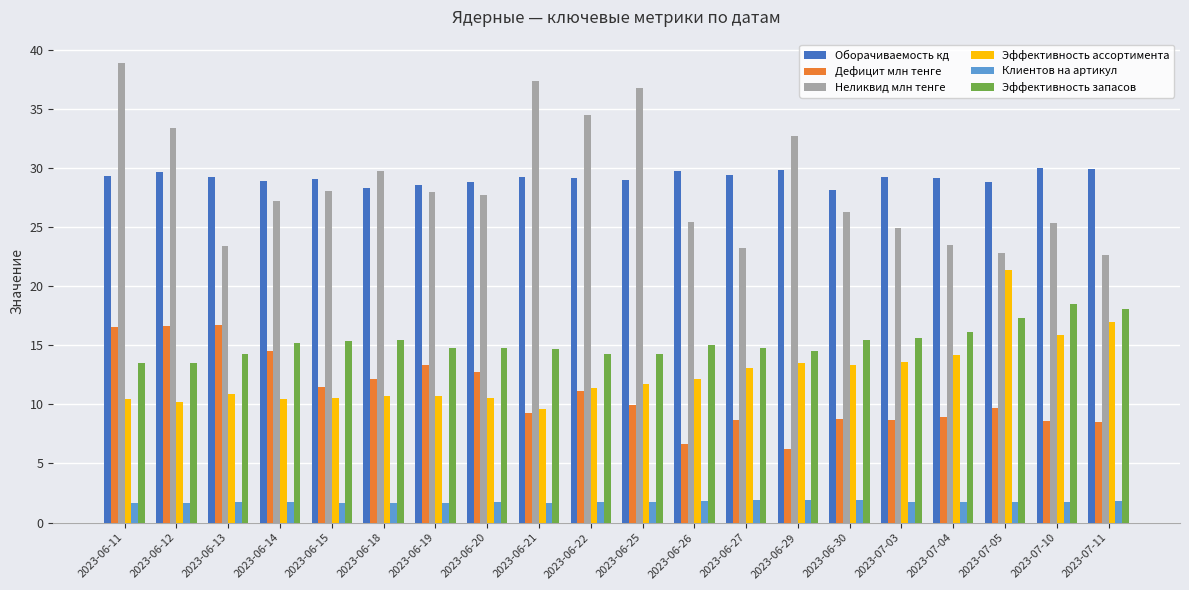

What is the lowest value of the Неликвид млн тенге series?

22.6